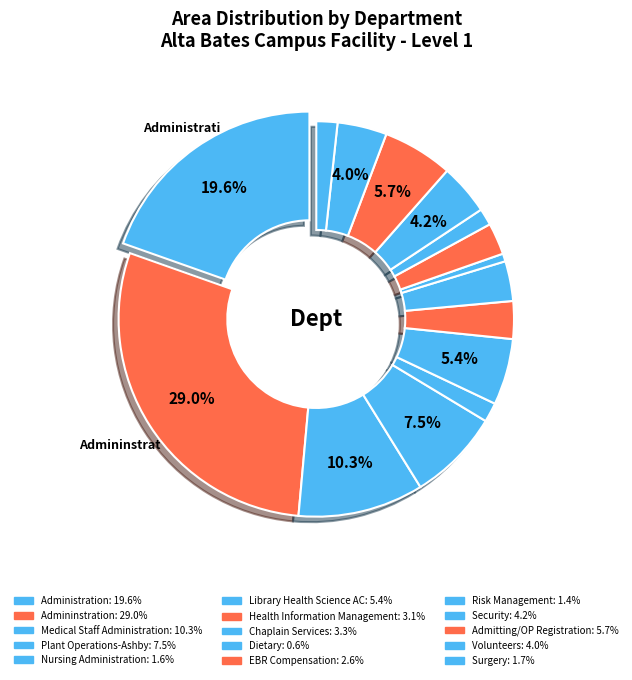

To the nearest percent, what percentage of the pie is Admitting/OP Registration?

6%